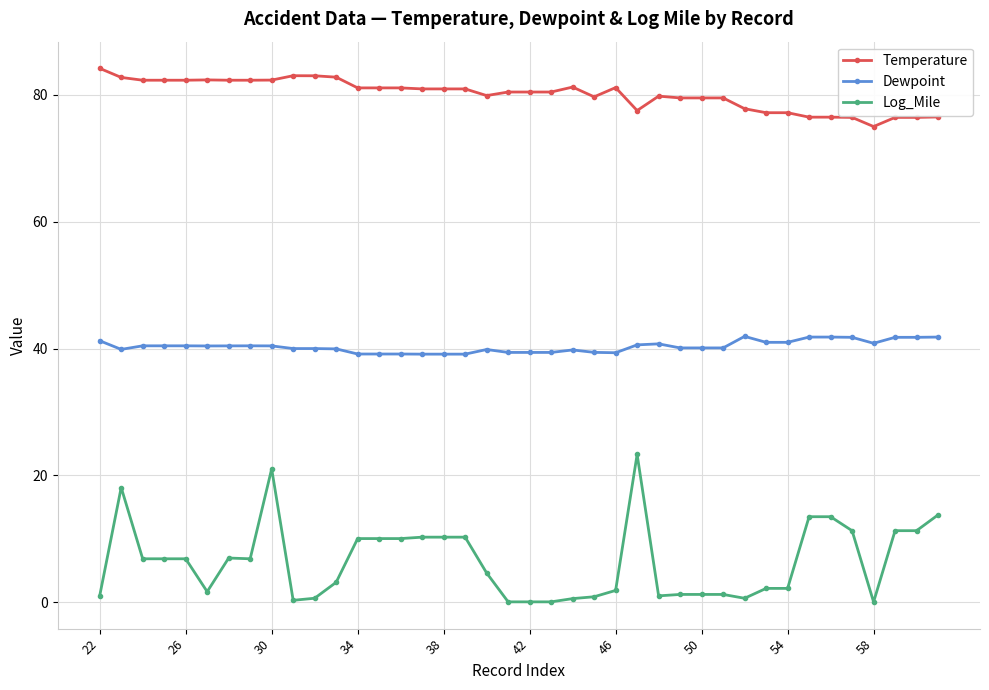

How many values in the Log_Mile series are below 6?

20